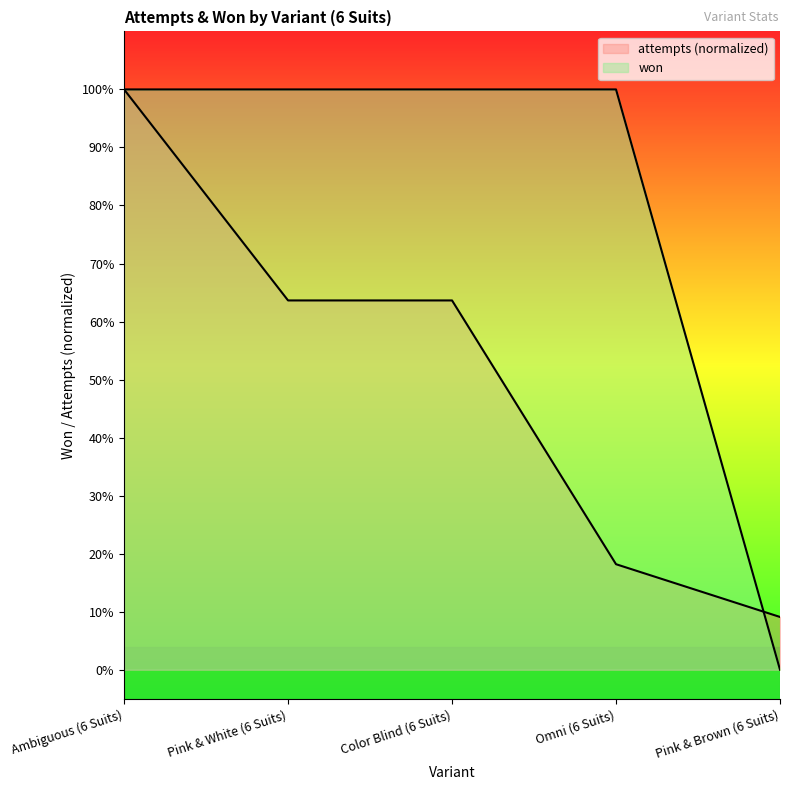

What is the ratio of the value at Color Blind (6 Suits) to the value at Omni (6 Suits)?

1.0